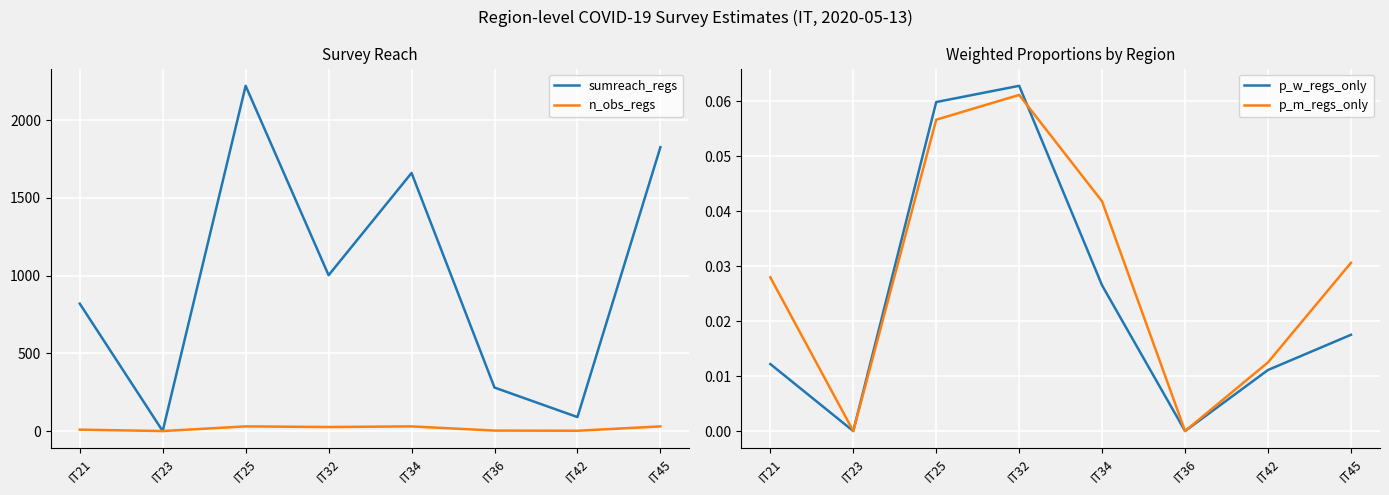

True or false: p_m_regs_only has more than 2 points higher than both neighbors.

False